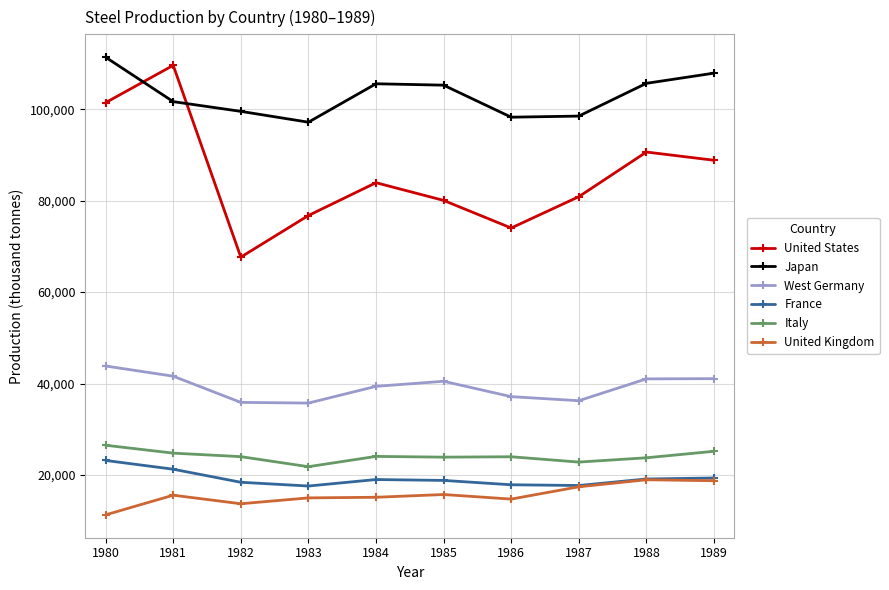

Is it true that United States equals 125967 at 1984?

False